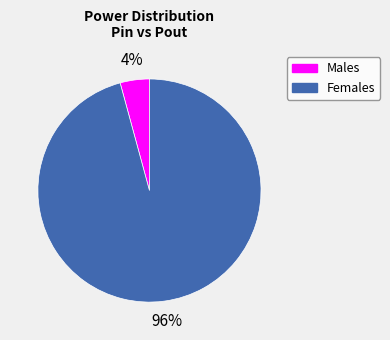

Is the sum of Females and Males greater than half?

Yes